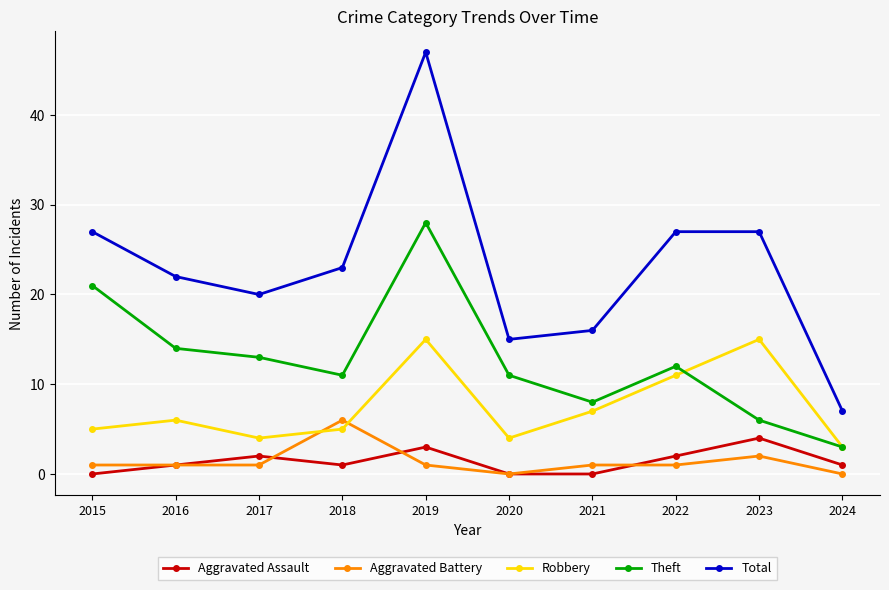

At which category is the sum across all series the highest?

2019